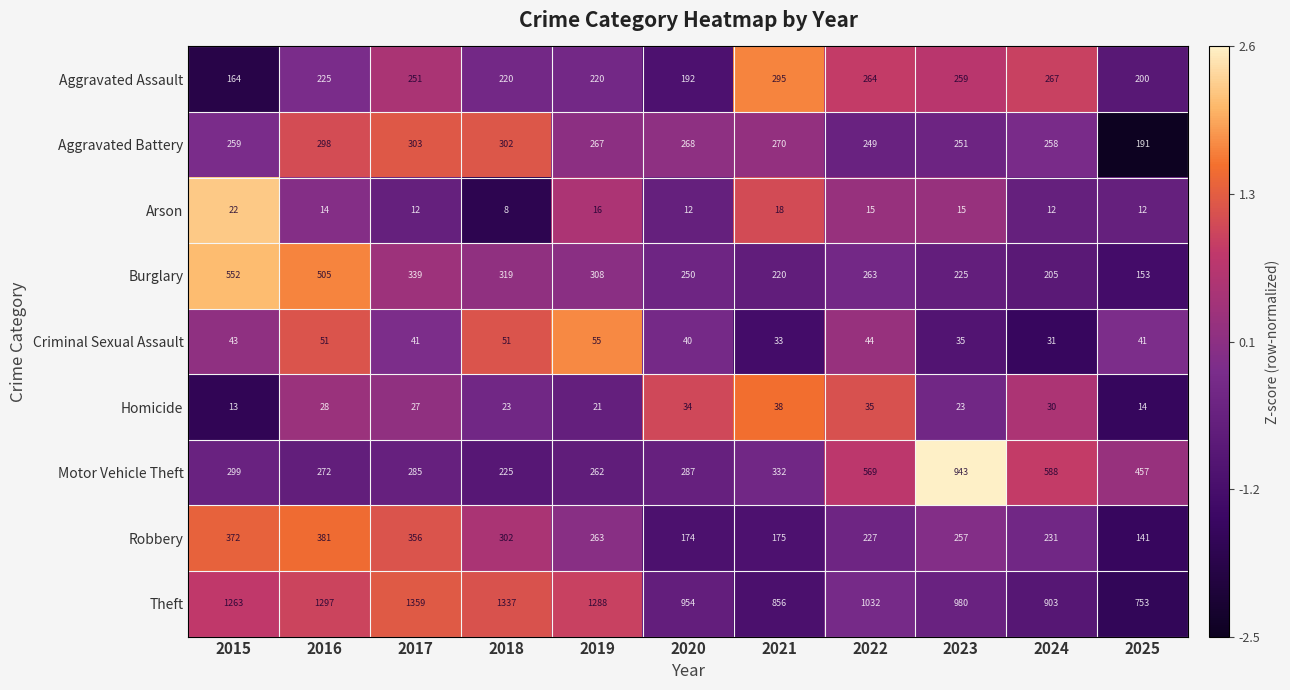

How many values in the Theft series are below 1032?

5